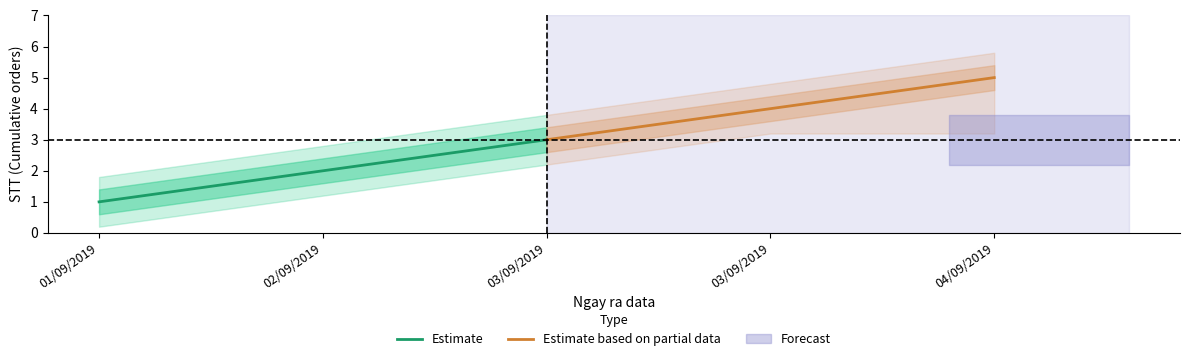

Which category has the lowest value in the Estimate series?

01/09/2019